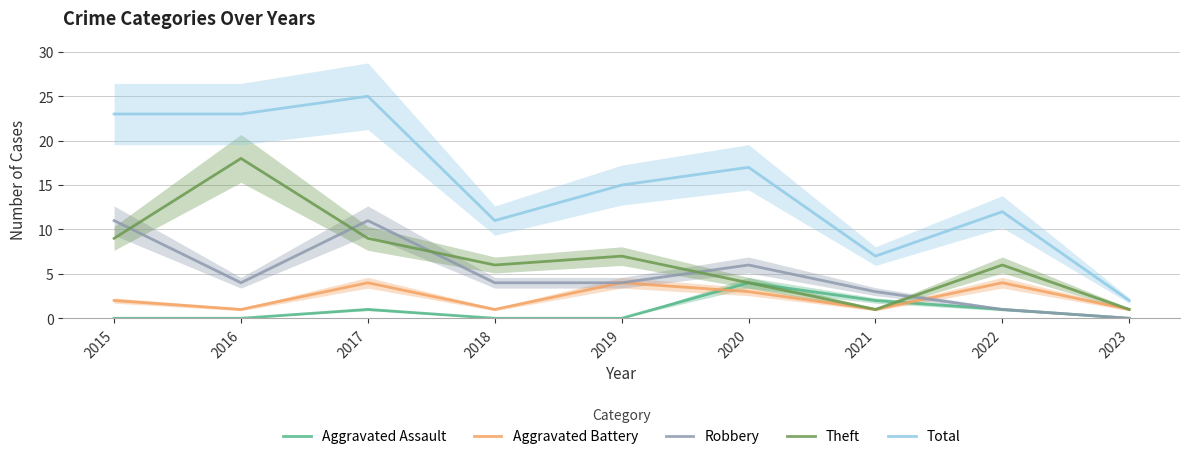

The Total series shows 32 at 2015. True or false?

False